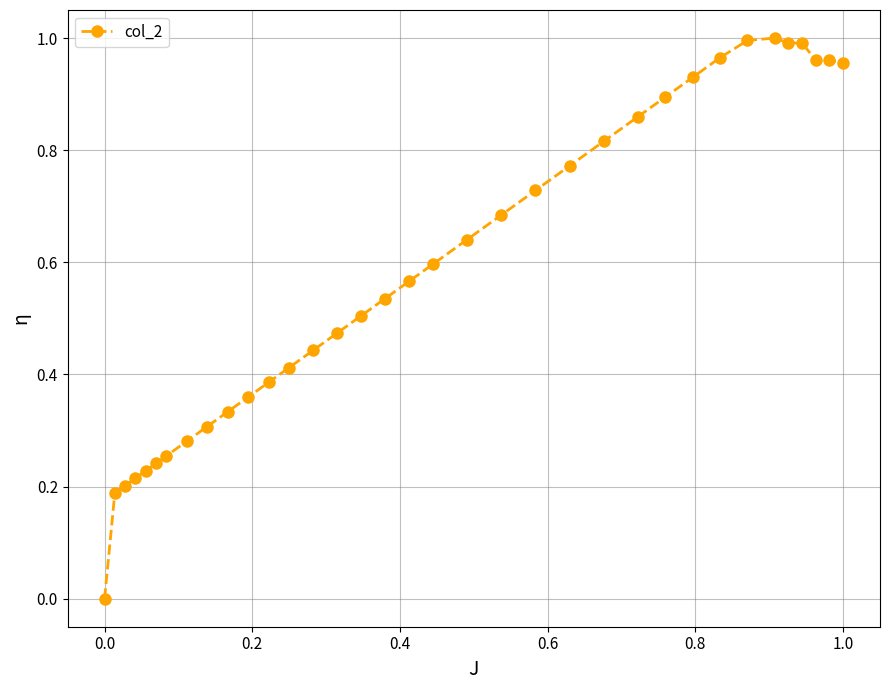

What is the sum of all values?

20.7